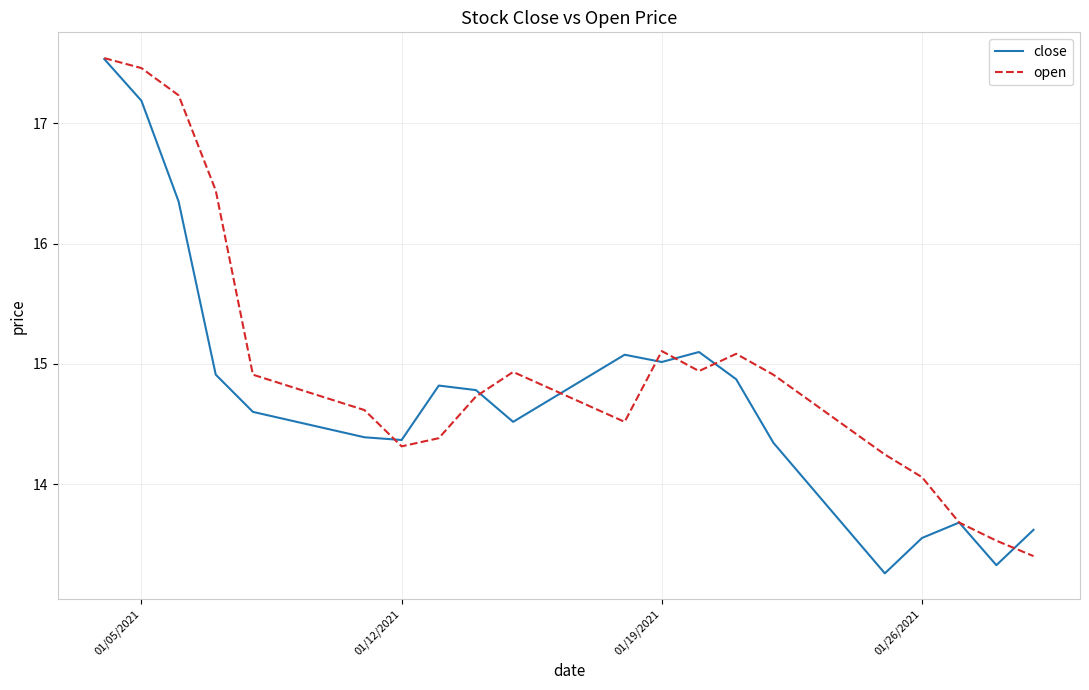

What is the greatest value displayed?

17.5